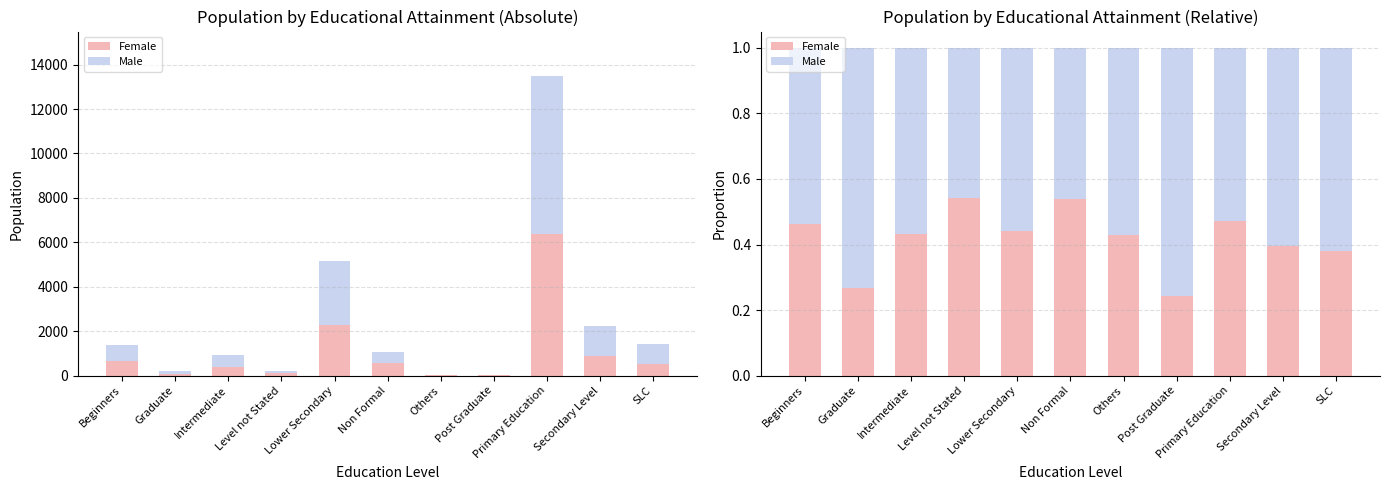

Is it true that Male equals 0.2 at SLC?

False